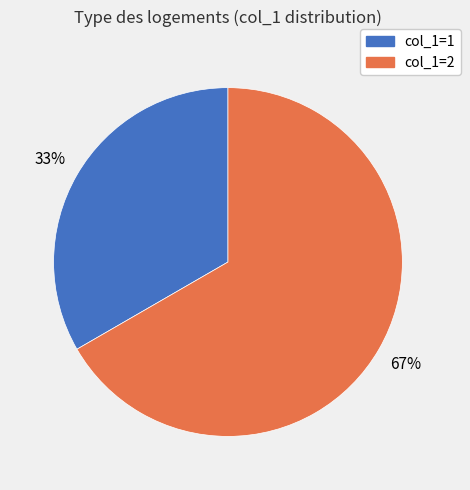

To the nearest percent, what is the average slice percentage?

50%